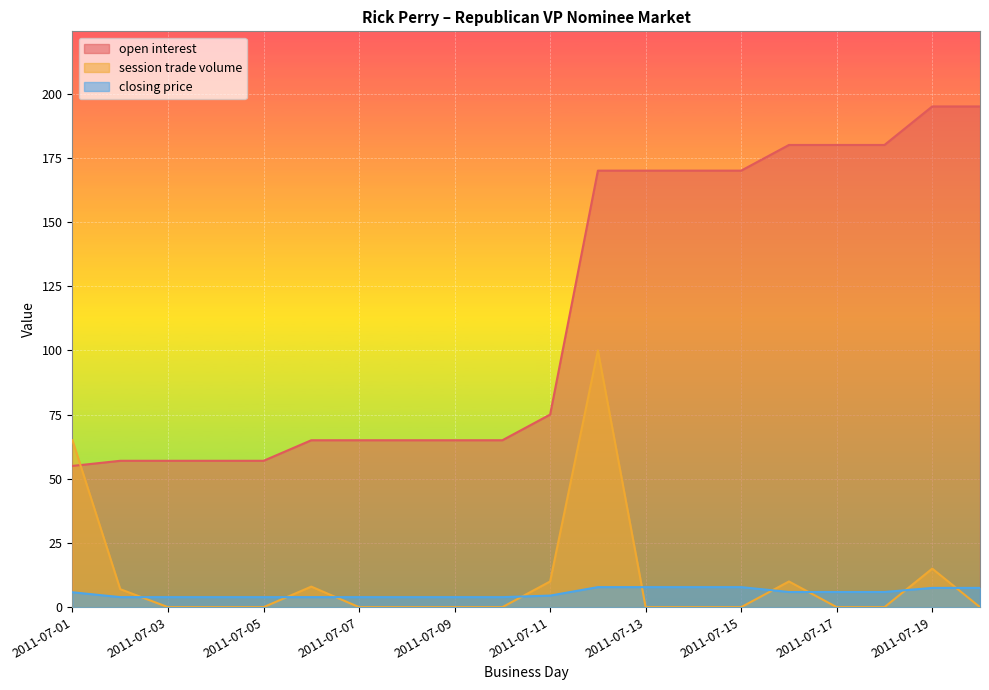

Where is the first local maximum for session trade volume?

2011-07-06